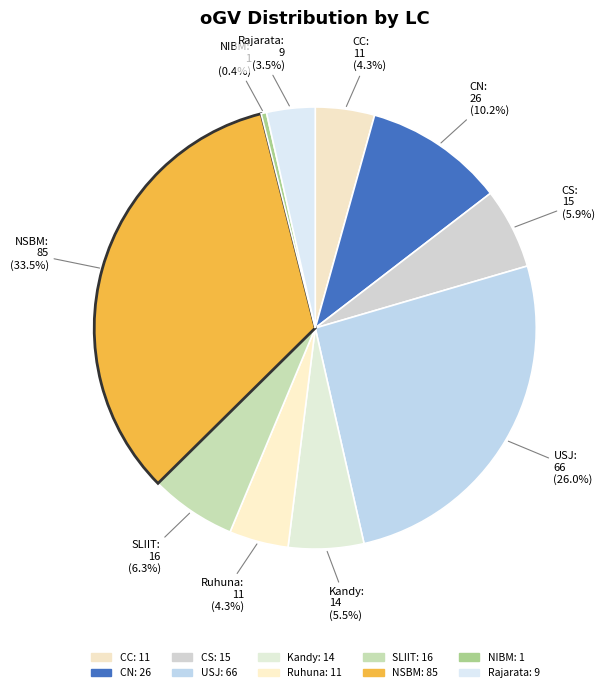

To the nearest percent, what portion does CC represent?

4%